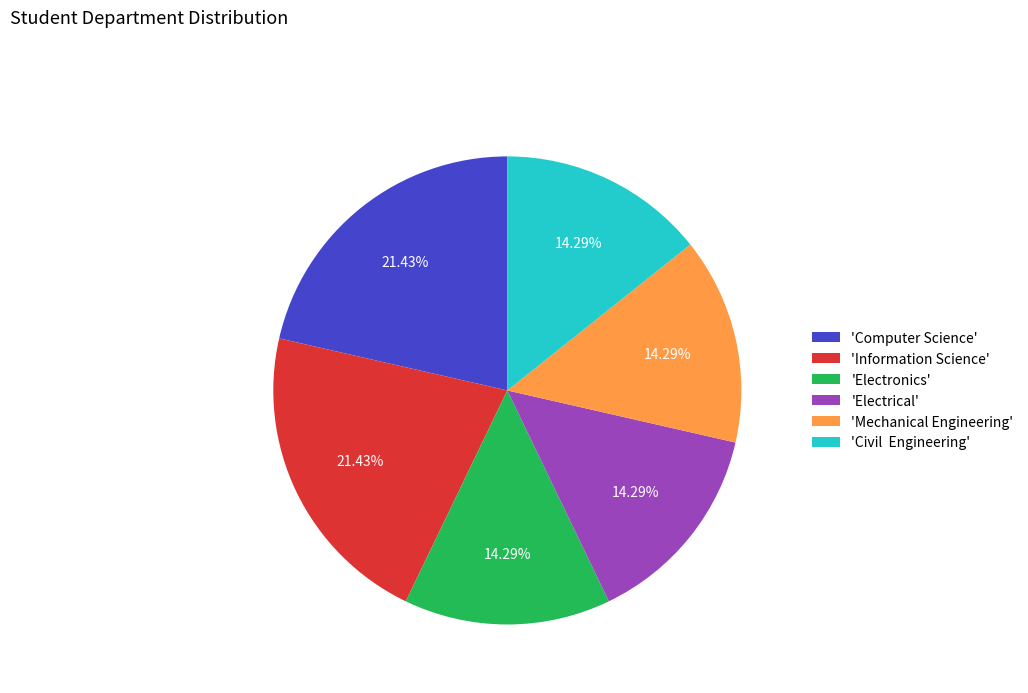

Approximately how many times larger is the value at 'Computer Science' compared to 'Mechanical Engineering'?

1.5